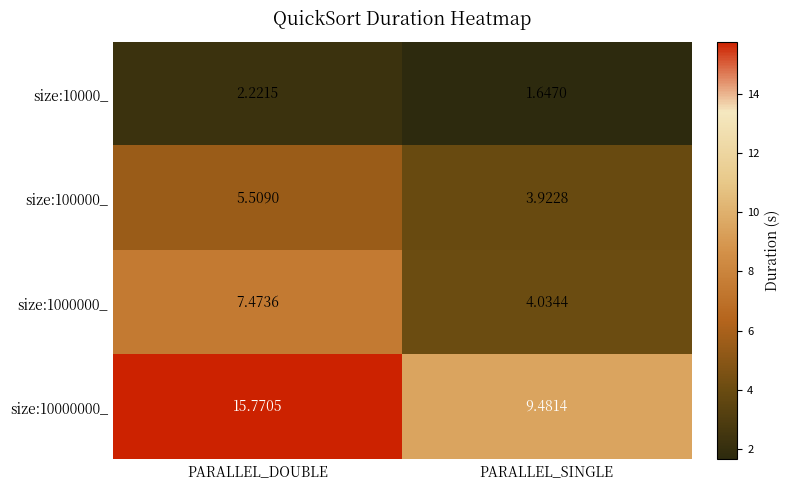

Rank the series at PARALLEL_SINGLE from lowest to highest value.

size:10000_, size:100000_, size:1000000_, size:10000000_